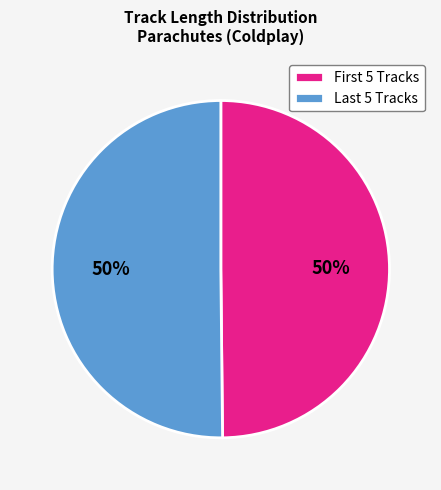

To the nearest percent, what is the average slice percentage?

50%